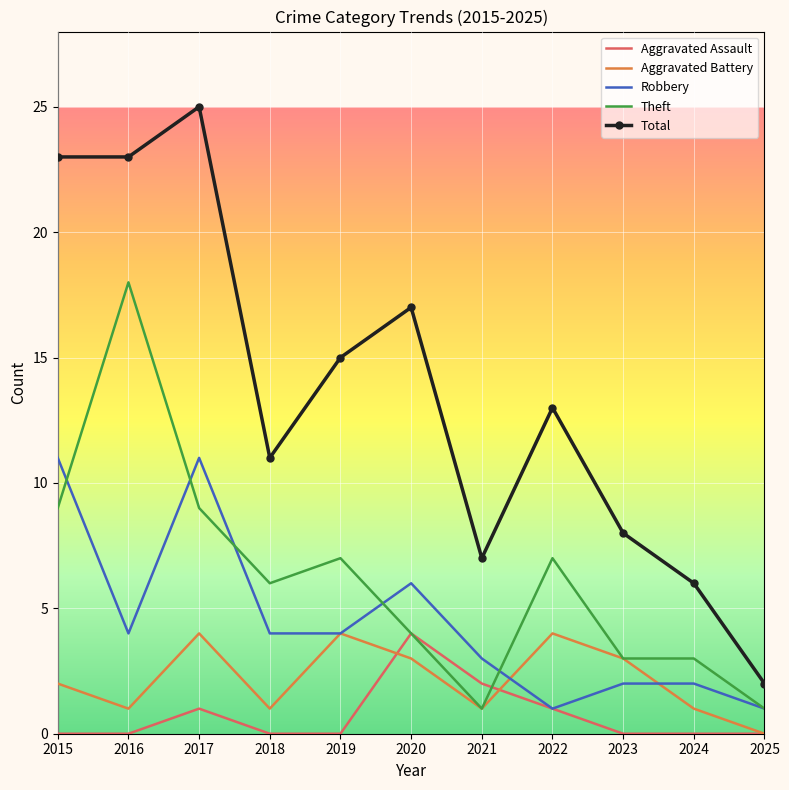

True or false: Total and Aggravated Assault intersect in this chart.

False